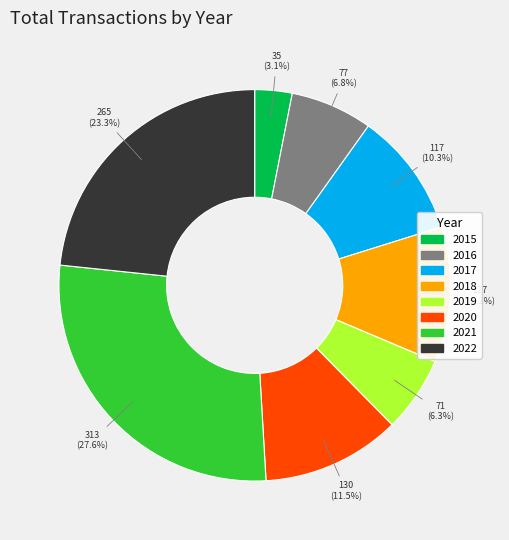

What is the ratio of the value at 2020 to the value at 2016?

1.7